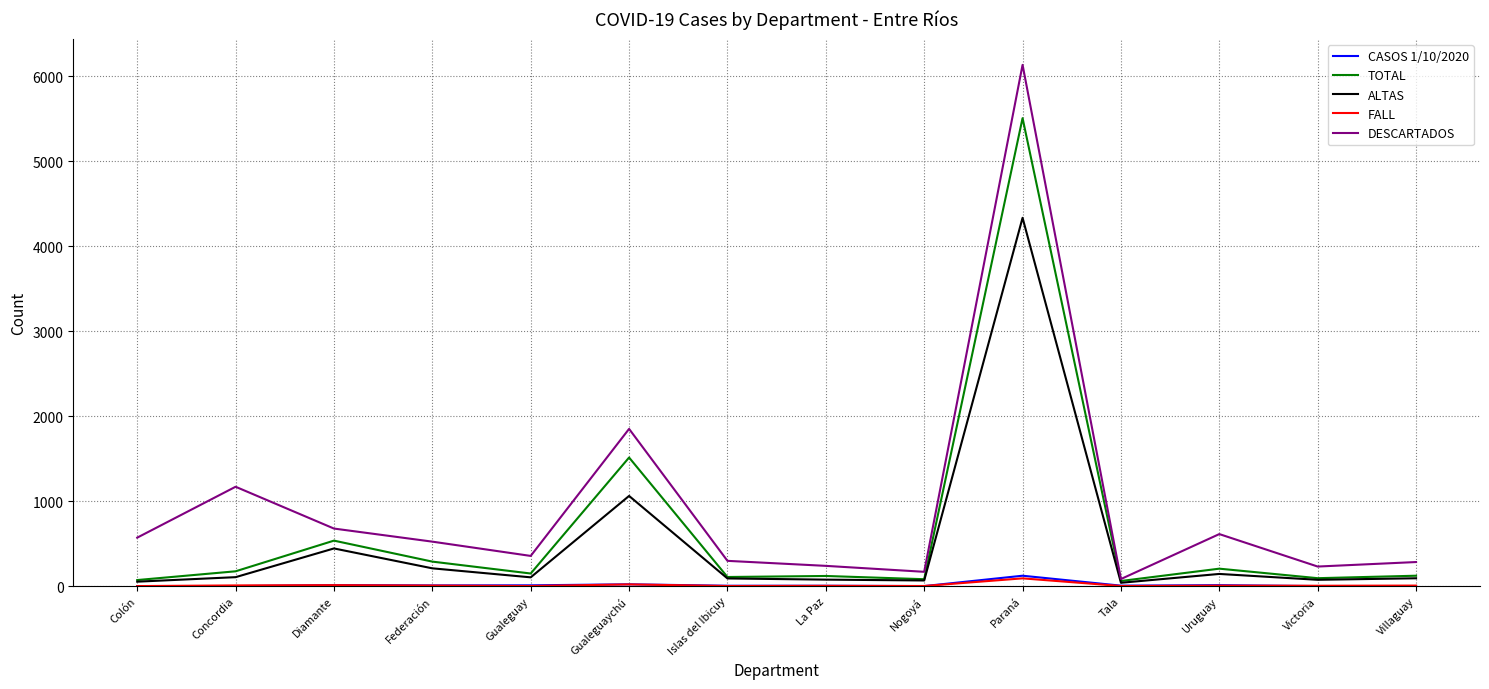

Is it true that DESCARTADOS equals 968 at Diamante?

False